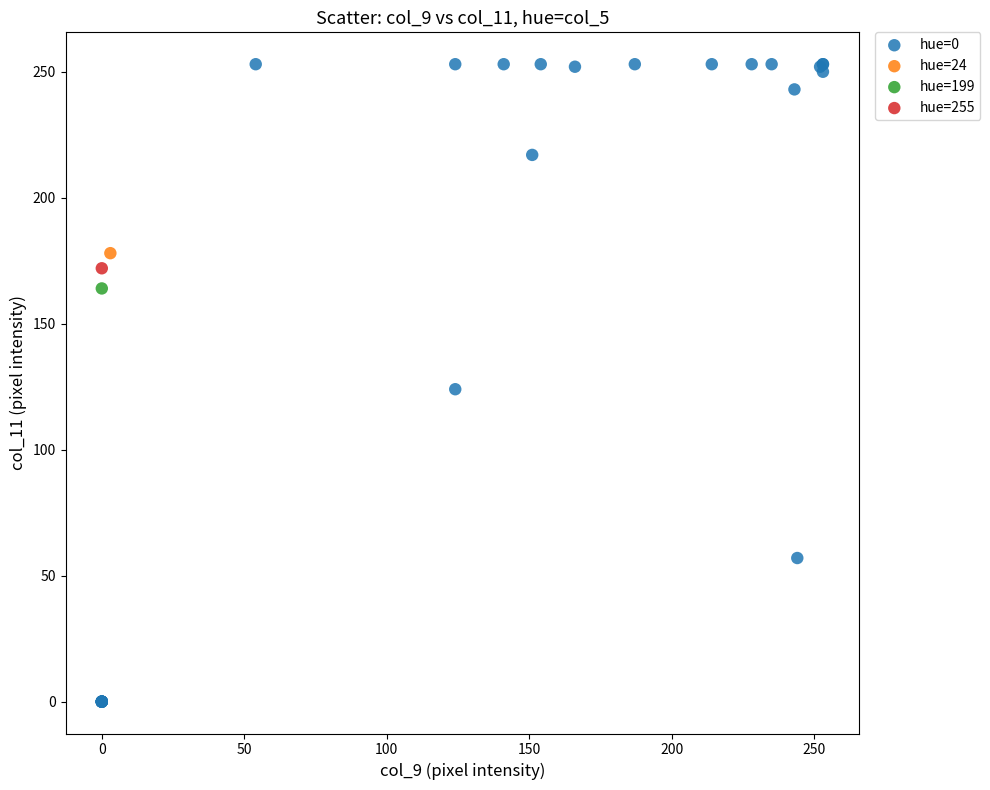

What are all the series names shown in the legend?

hue=0, hue=24, hue=199, hue=255